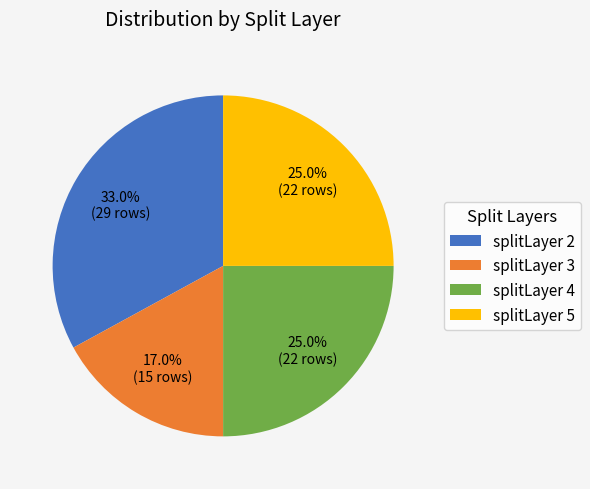

Is there a majority slice in this chart?

No